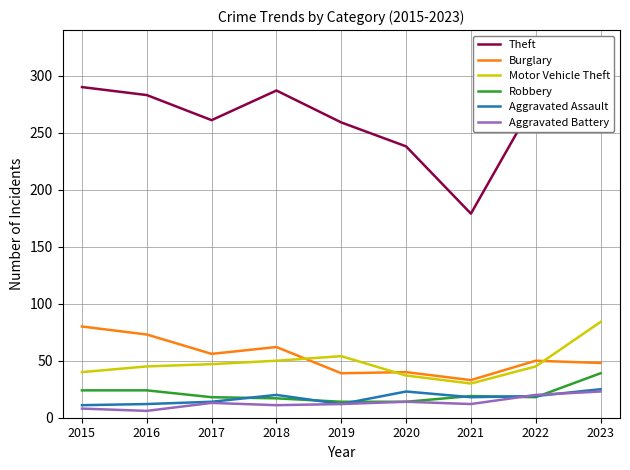

Reading left to right, extract all data points from this chart.

Theft: 290	283	261	287	259	238	179	279	299
Burglary: 80	73	56	62	39	40	33	50	48
Motor Vehicle Theft: 40	45	47	50	54	37	30	45	84
Robbery: 24	24	18	17	14	14	19	18	39
Aggravated Assault: 11	12	14	20	12	23	18	19	25
Aggravated Battery: 8	6	13	11	12	14	12	20	23